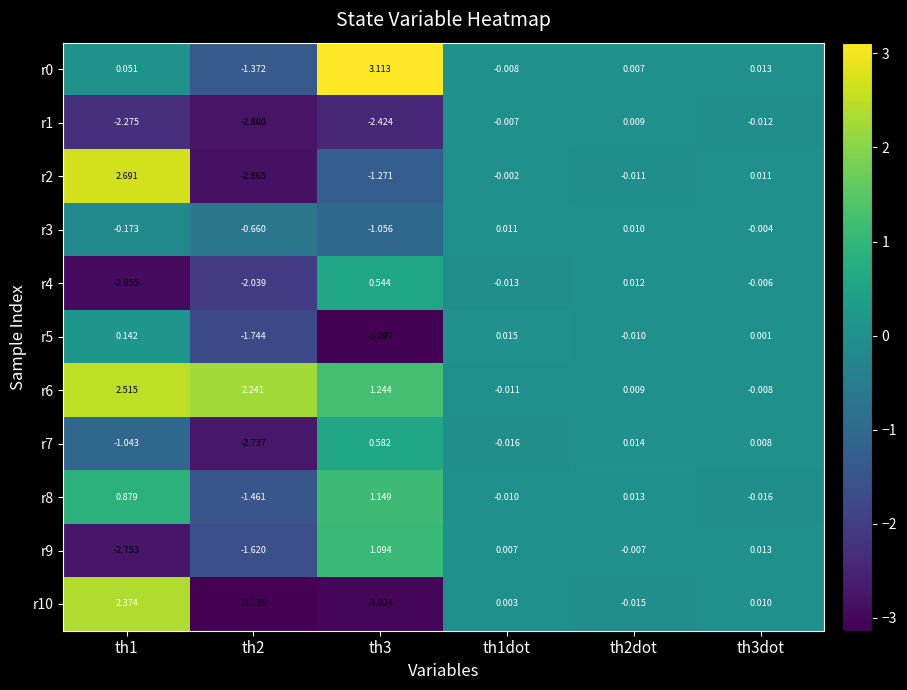

How many data points in r1 are above 0?

1